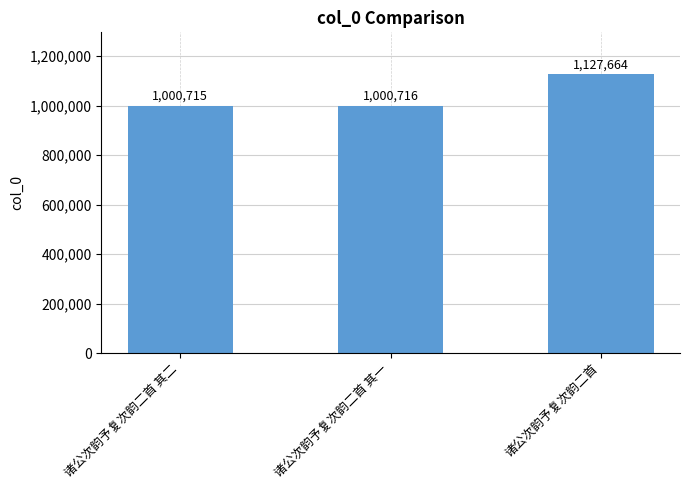

Approximately how many times larger is the value at 诸公次韵予复次韵二首 其一 compared to 诸公次韵予复次韵二首?

0.9